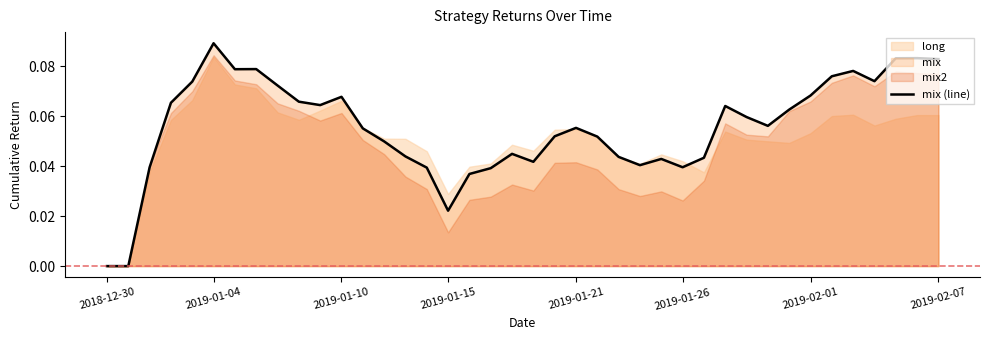

How many values are between 0 and 1?

40